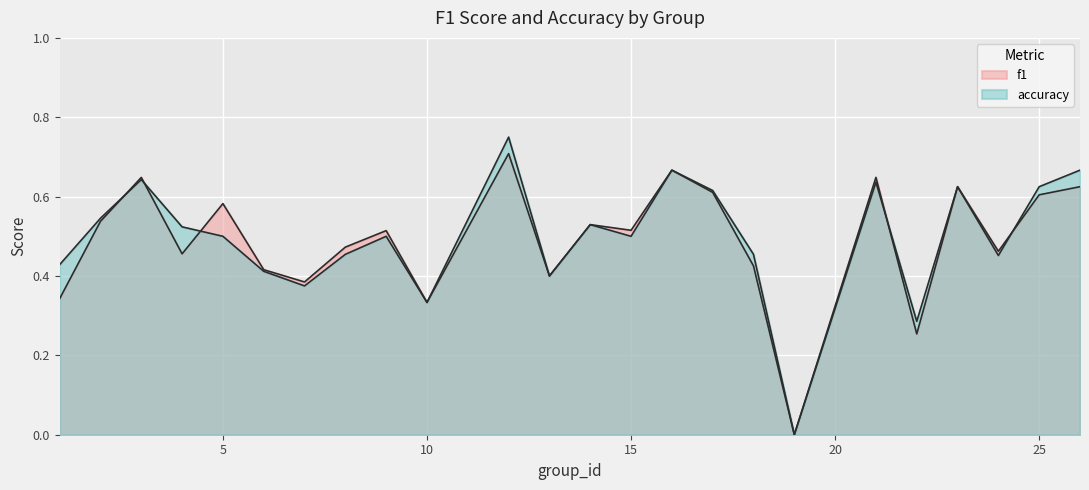

At which label is accuracy closest to 0?

19